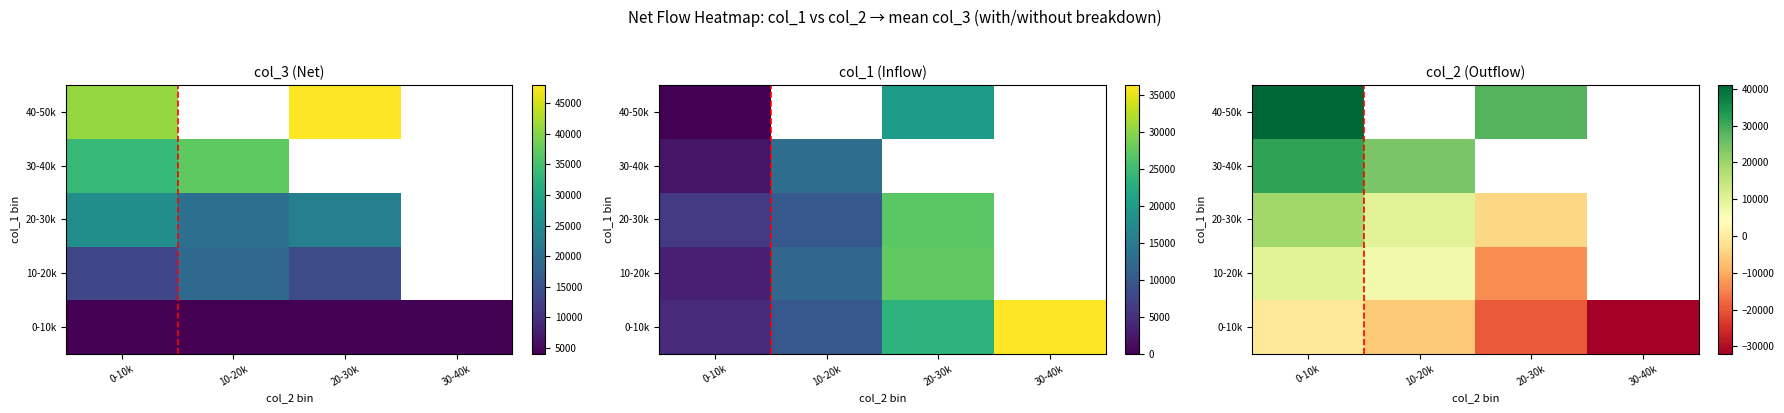

Which has a higher value, 20-30k or 10-20k?

10-20k